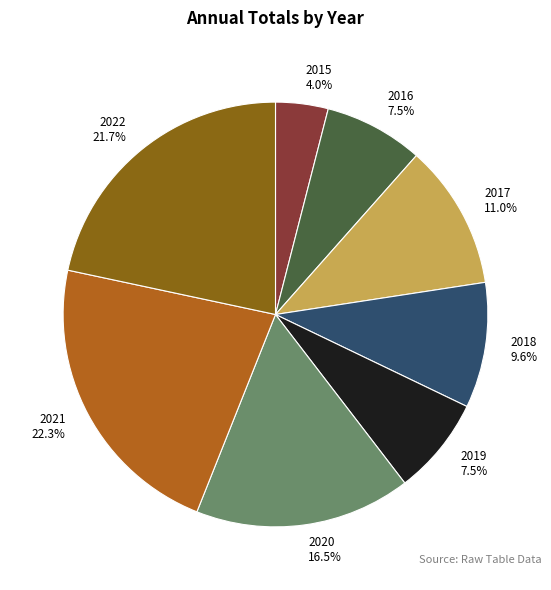

What percentage is the 2018 slice, to the nearest percent?

10%